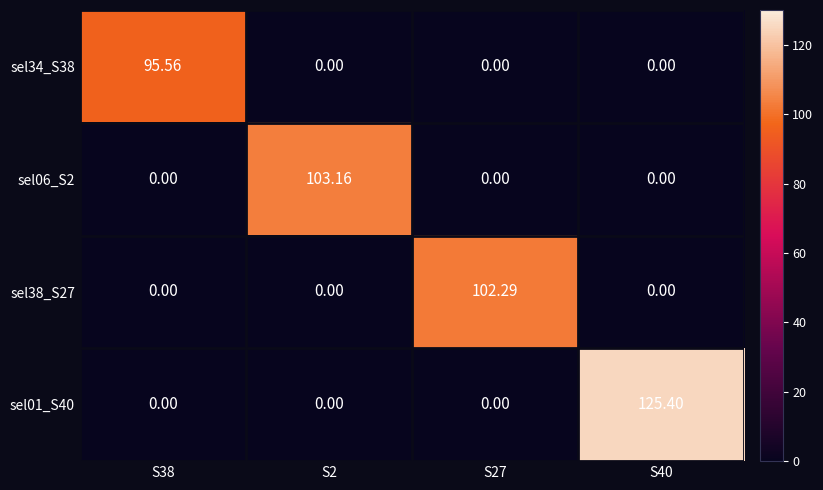

List the series in order of their peak value, highest first.

sel01_S40, sel06_S2, sel38_S27, sel34_S38